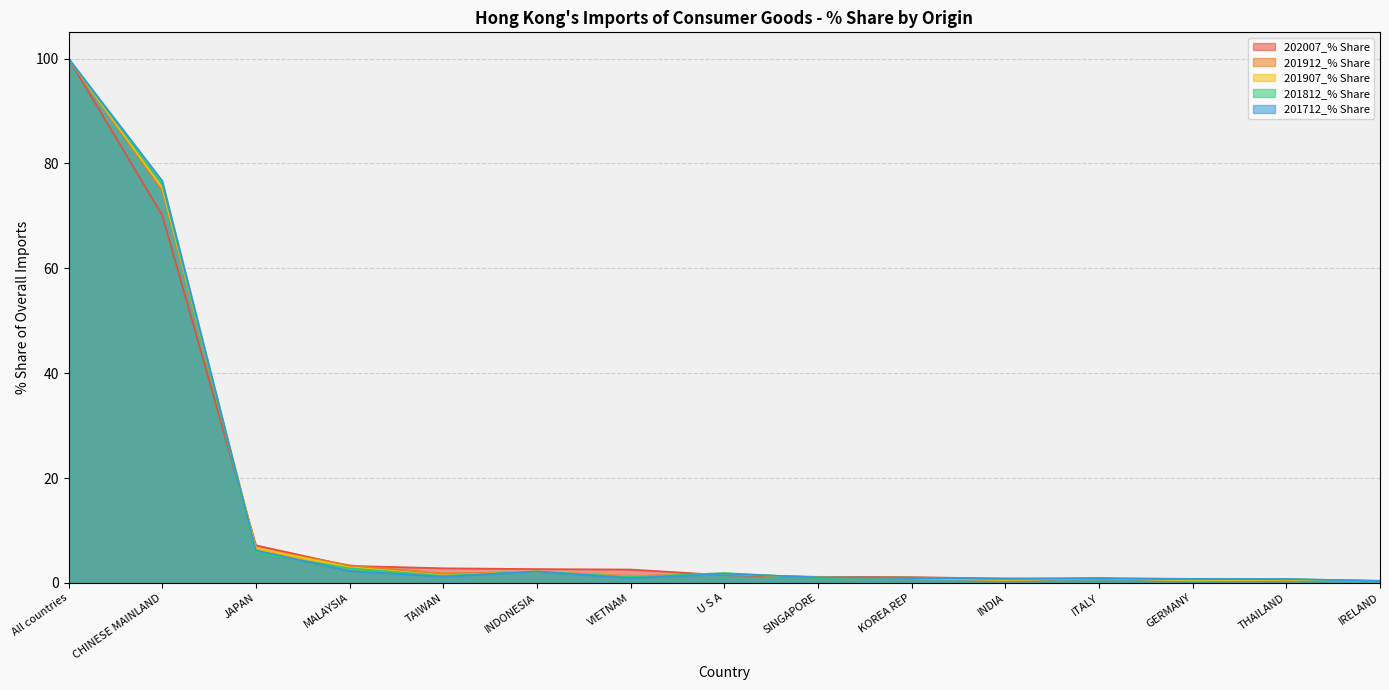

Where do 201712_% Share and 201912_% Share first cross each other?

CHINESE MAINLAND and JAPAN